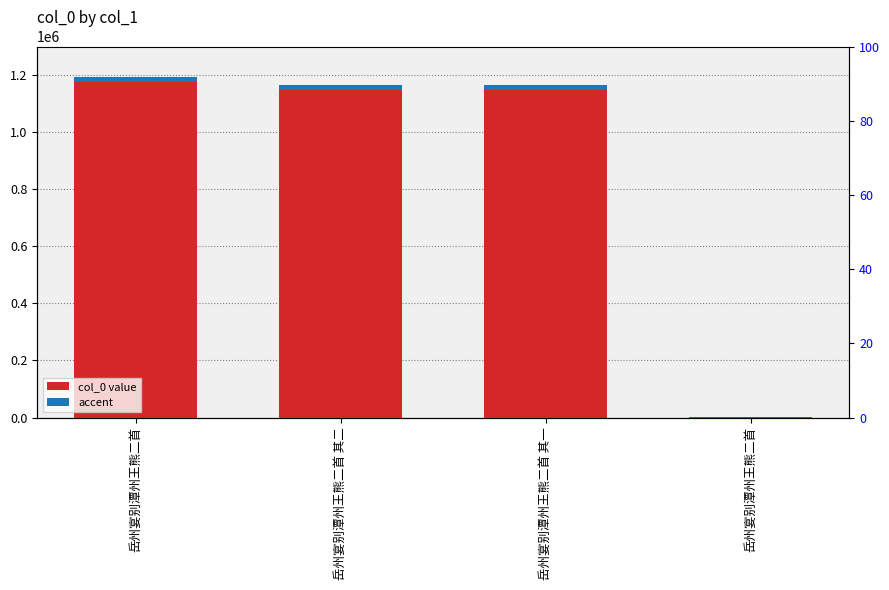

Rank the categories by accent value from highest to lowest.

岳州宴别潭州王熊二首, 岳州宴别潭州王熊二首 其二, 岳州宴别潭州王熊二首 其一, 岳州宴别潭州王熊二首